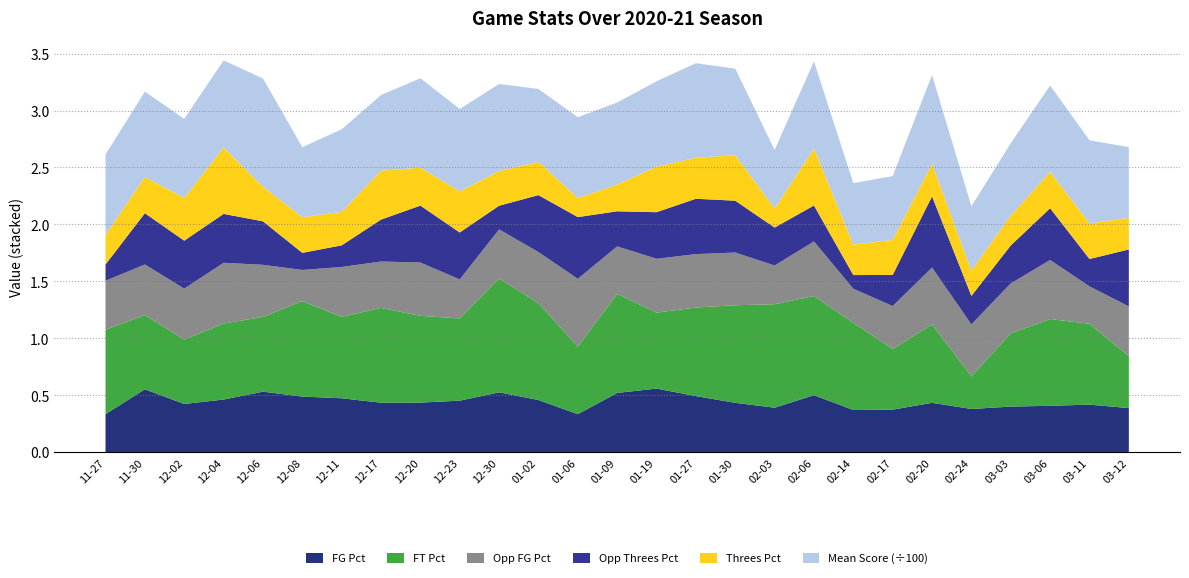

Reading right to left, what are all the values shown in this chart?

FG_Pct: 0.4	0.4	0.4	0.4	0.4	0.4	0.4	0.4	0.5	0.4	0.4	0.5	0.6	0.5	0.3	0.5	0.5	0.5	0.4	0.4	0.5	0.5	0.5	0.5	0.4	0.6	0.3
FT_Pct: 0.5	0.7	0.8	0.6	0.3	0.7	0.5	0.8	0.9	0.9	0.9	0.8	0.7	0.9	0.6	0.8	1.0	0.7	0.8	0.8	0.7	0.8	0.7	0.7	0.6	0.7	0.7
Opp_FG_Pct: 0.4	0.3	0.5	0.4	0.5	0.5	0.4	0.3	0.5	0.3	0.5	0.5	0.5	0.4	0.6	0.4	0.4	0.3	0.5	0.4	0.4	0.3	0.5	0.5	0.4	0.4	0.4
Opp_Threes_Pct: 0.5	0.2	0.5	0.3	0.2	0.6	0.3	0.1	0.3	0.3	0.5	0.5	0.4	0.3	0.5	0.5	0.2	0.4	0.5	0.4	0.2	0.1	0.4	0.4	0.4	0.5	0.1
Threes_Pct: 0.3	0.3	0.3	0.3	0.2	0.3	0.3	0.3	0.5	0.2	0.4	0.4	0.4	0.2	0.2	0.3	0.3	0.4	0.3	0.4	0.3	0.3	0.3	0.6	0.4	0.3	0.3
Mean_Score: 62.0	73.0	76.0	63.5	56.5	78.0	56.0	54.0	76.5	51.5	76.0	83.0	75.0	72.0	71.0	64.0	76.5	72.5	78.5	66.5	72.5	61.5	95.0	76.5	69.5	75.0	70.5